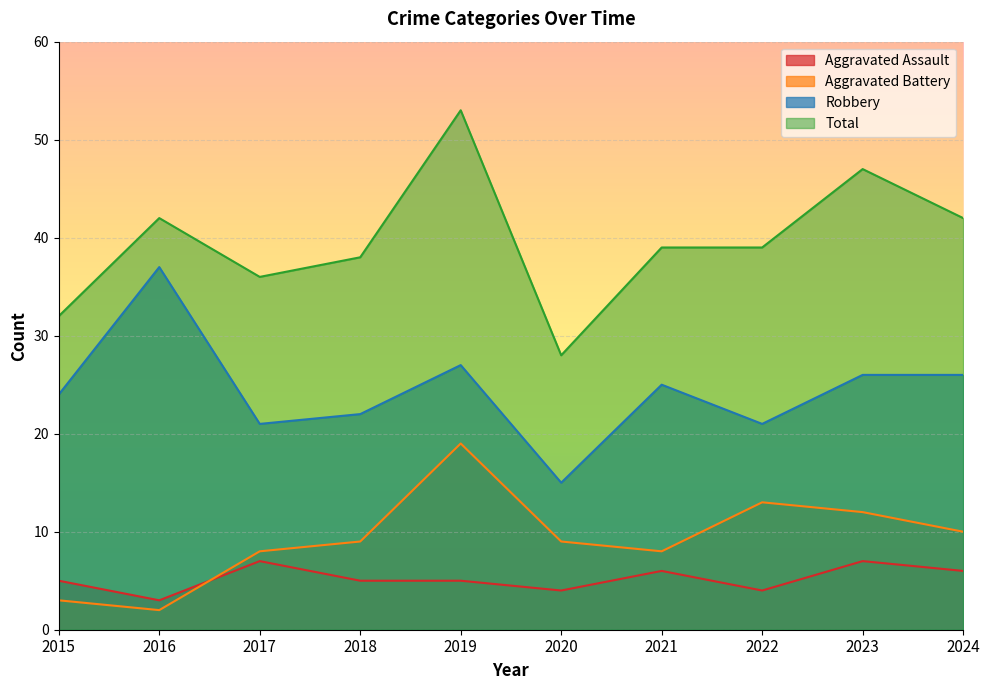

What is the spread (max minus min) of values at 2017?

29